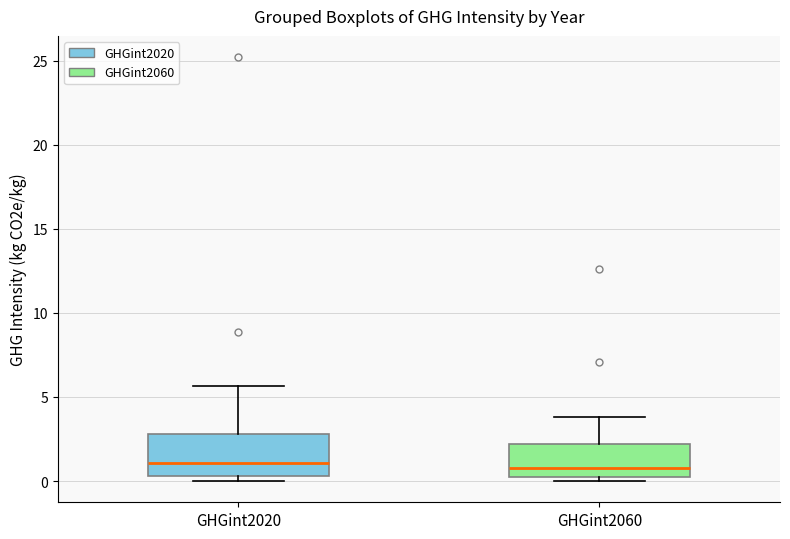

Reading left to right, transcribe this box plot: for each box, give where its median line is, the range the box spans, and where its two whiskers end, as read against the y-axis. The values are not printed on the chart, so give them approximately, as read against the axis.

GHGint2020: median 1.0, box 0.5 to 3.0, whiskers 0.0 to 5.5
GHGint2060: median 1.0, box 0.0 to 2.0, whiskers 0.0 (just below the box's lower edge) to 4.0